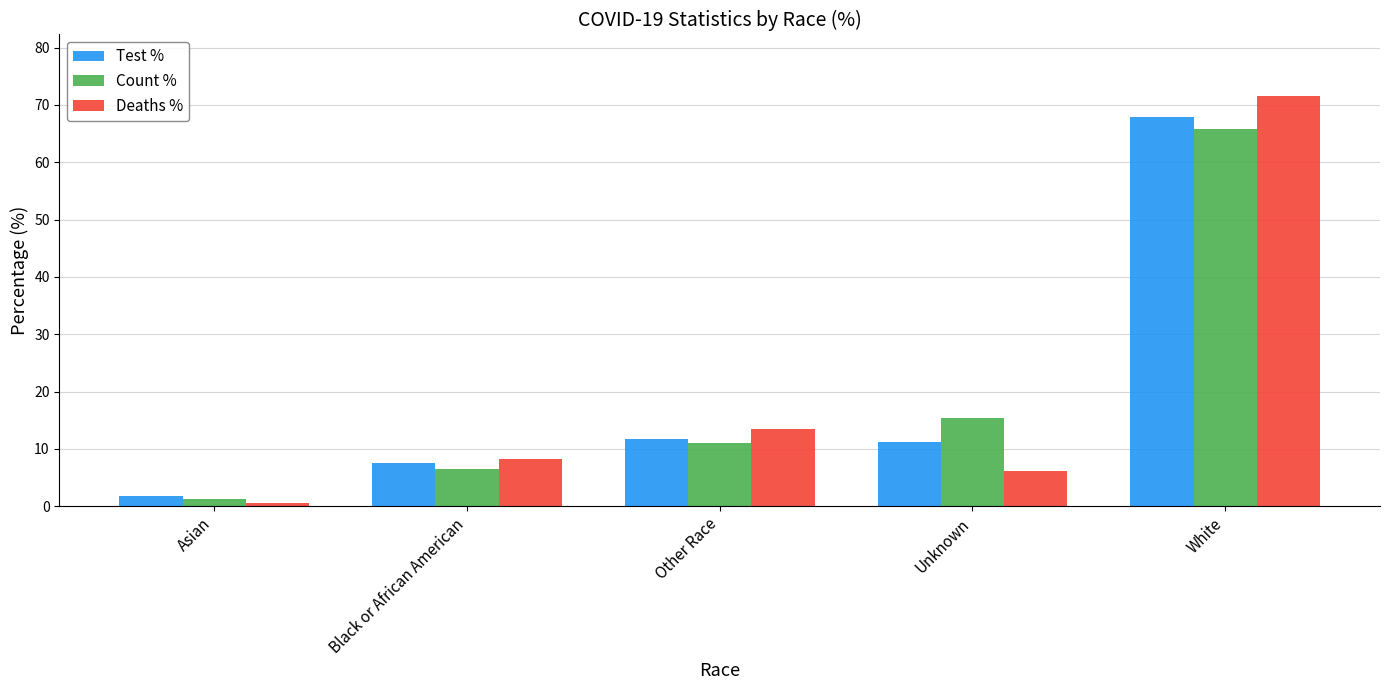

How many bars are there in total?

15